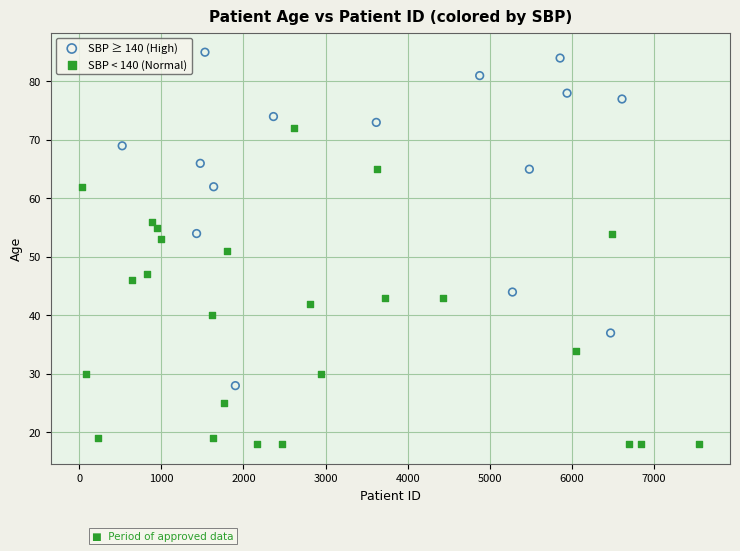

Which series reaches the maximum Y coordinate?

SBP ≥ 140 (High)